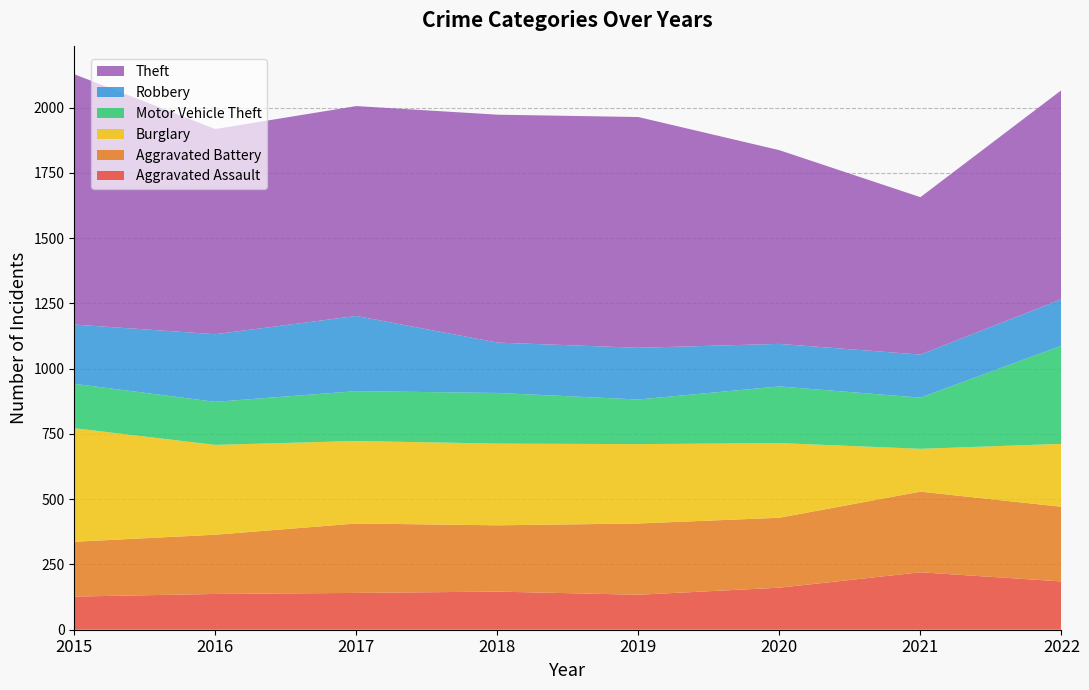

Reading left to right, what are all the values shown in this chart?

Aggravated Assault: 127	137	141	146	134	161	220	185
Aggravated Battery: 210	227	266	254	273	268	309	286
Burglary: 435	344	316	313	304	286	164	241
Motor Vehicle Theft: 170	165	191	194	171	217	196	376
Robbery: 227	259	288	193	198	163	165	178
Theft: 959	786	804	873	884	742	603	801